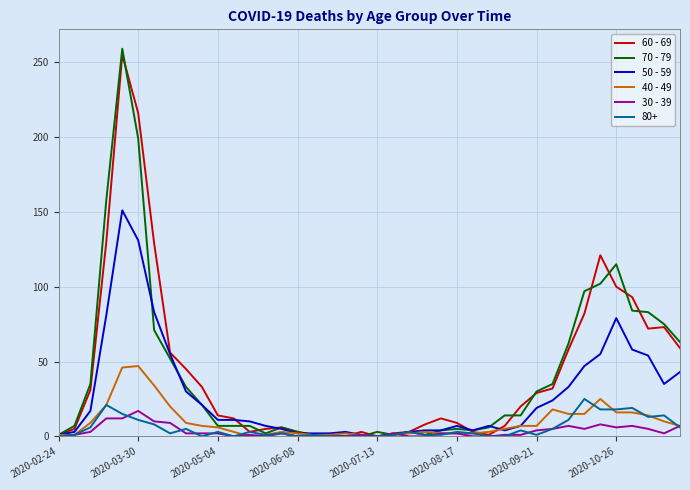

What is the average value of the 70 - 79 series?

42